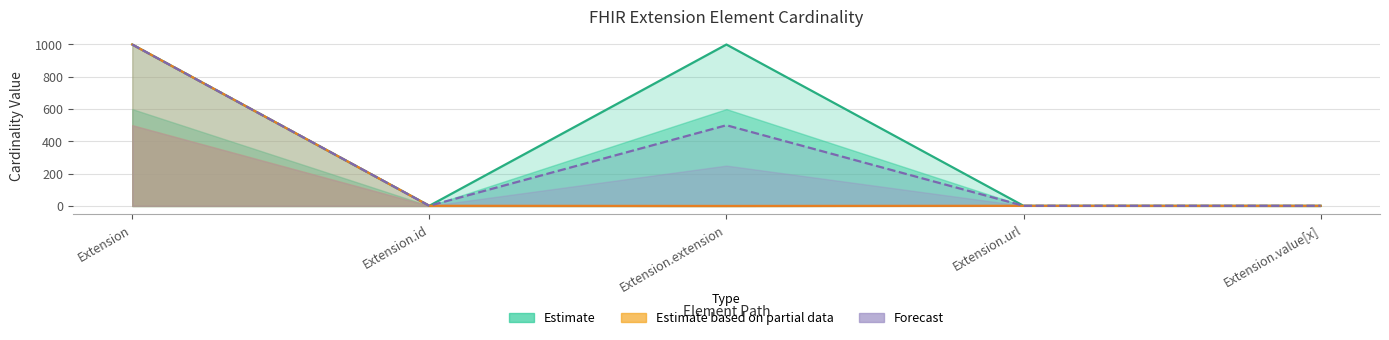

What is the difference between the Max_numeric values at Extension and Extension.id?

998